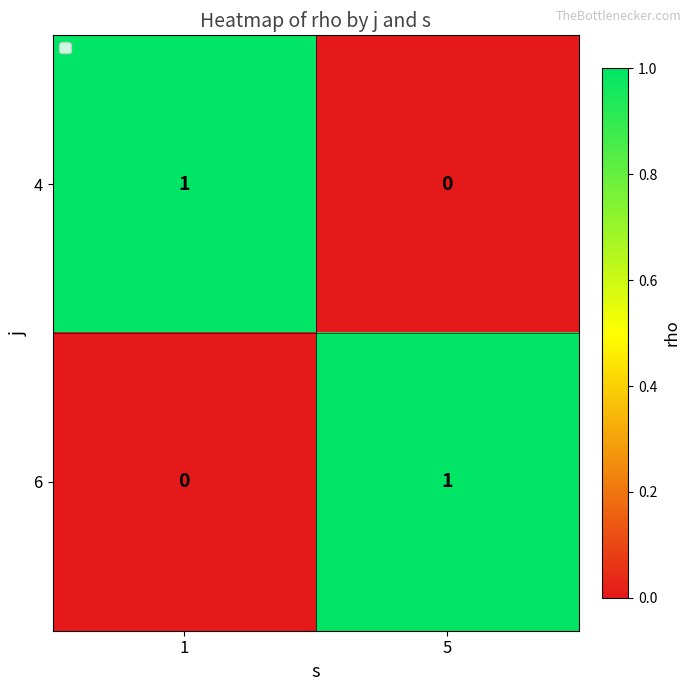

Reading left to right, what are all the values shown in this chart?

4: 1	0
6: 0	1